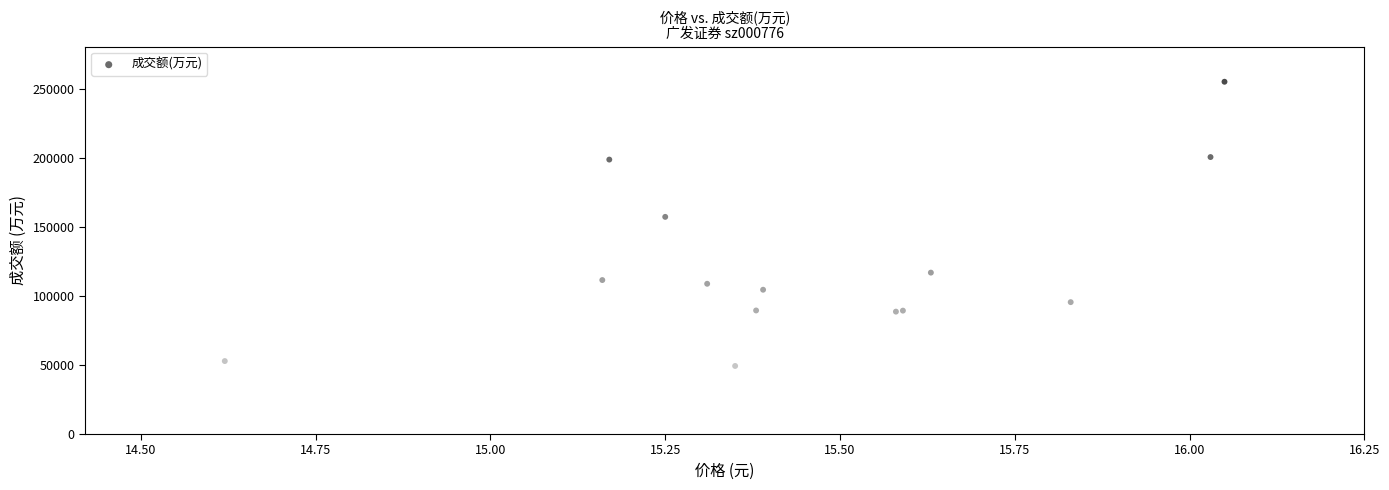

What Y value in the scatter plot is closest to 152381?

157447